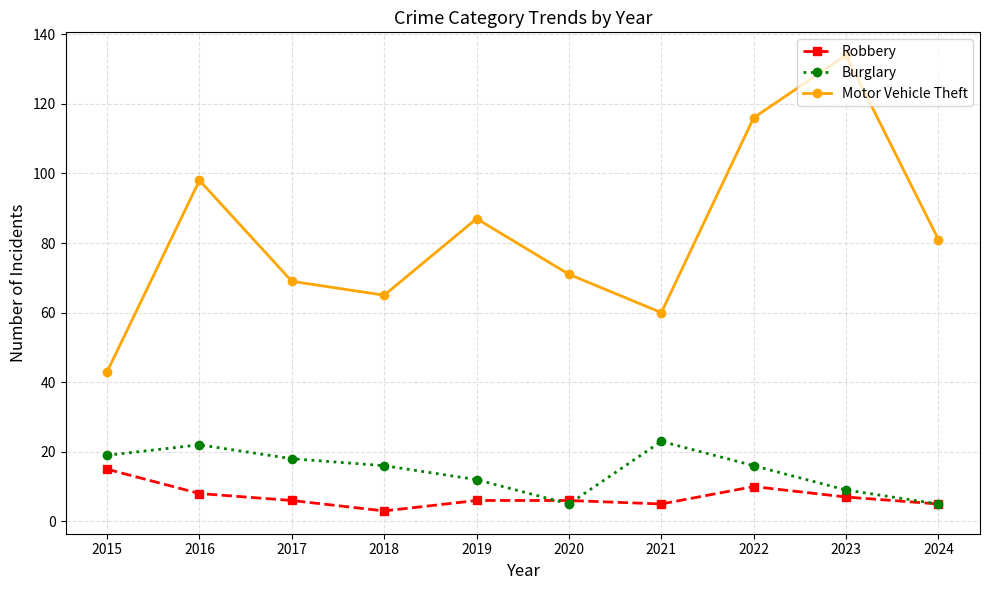

What is the difference between the Robbery values at 2016 and 2020?

2